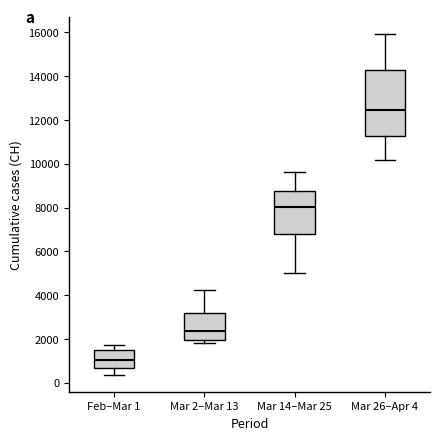

Which box has the lowest median line?

Feb–Mar 1